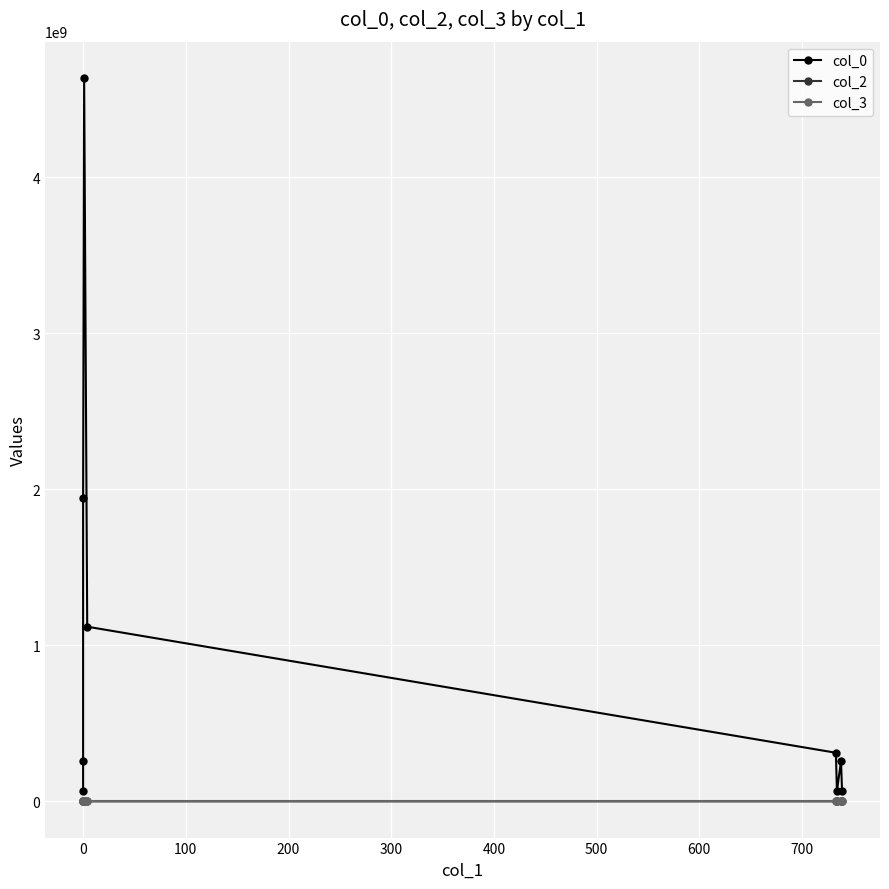

At 400, list the series in order from largest to smallest.

col_0, col_3, col_2